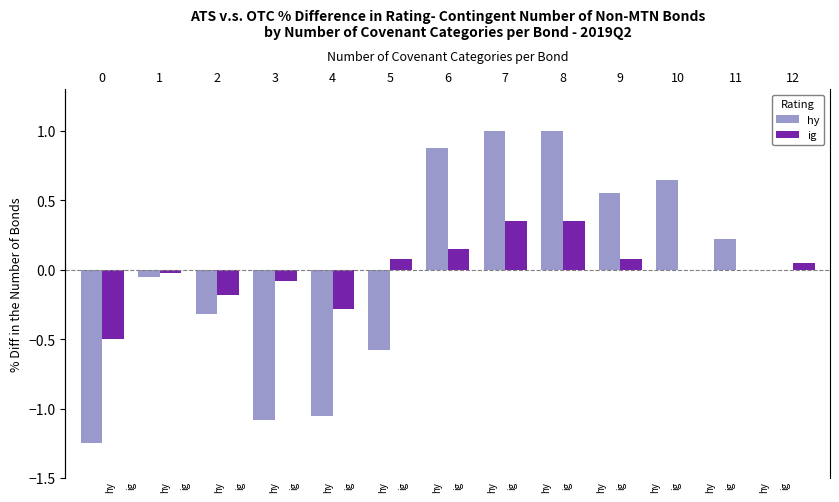

Which series has the largest total across all categories?

ig